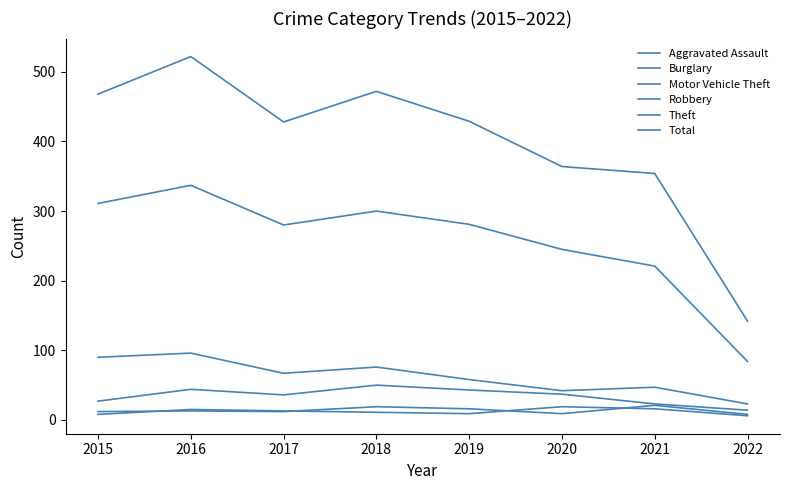

How many lines are shown in the chart?

6